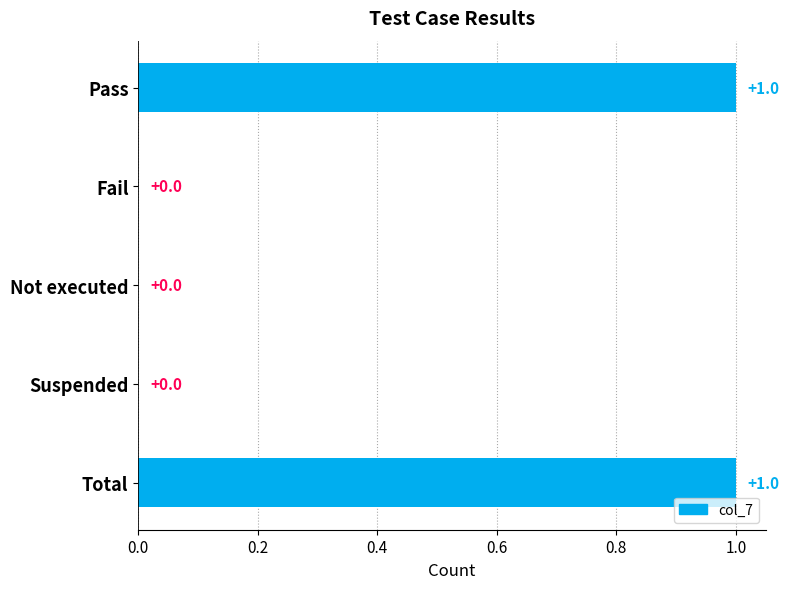

Does the chart contain stacked bars?

No